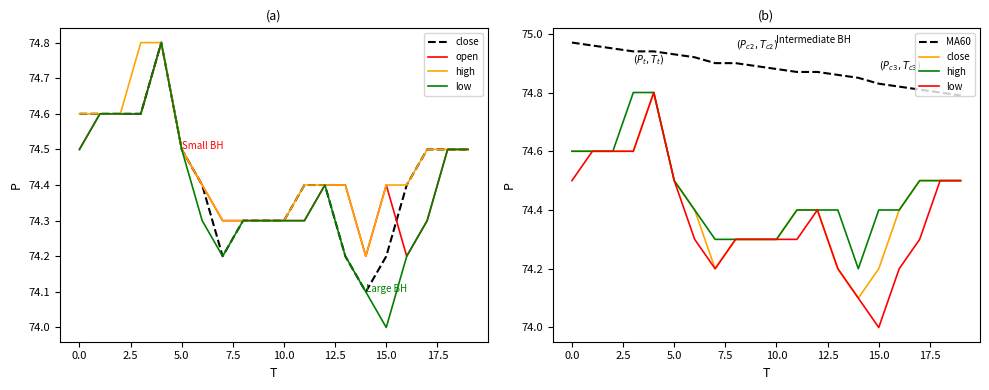

Is the value of open at 16 greater than the value of high at −2.5?

No